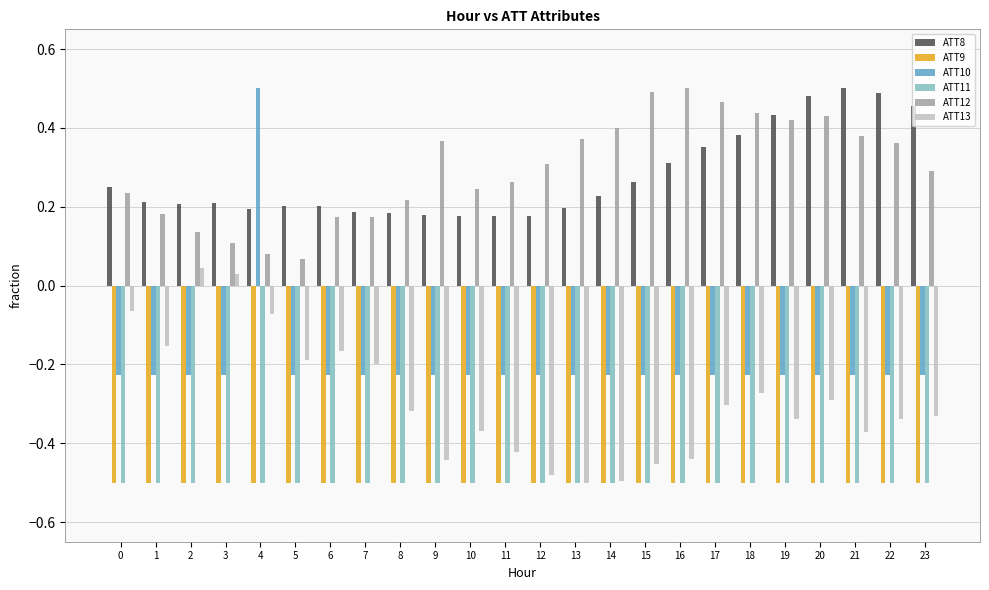

Which series has the largest total across all categories?

ATT12